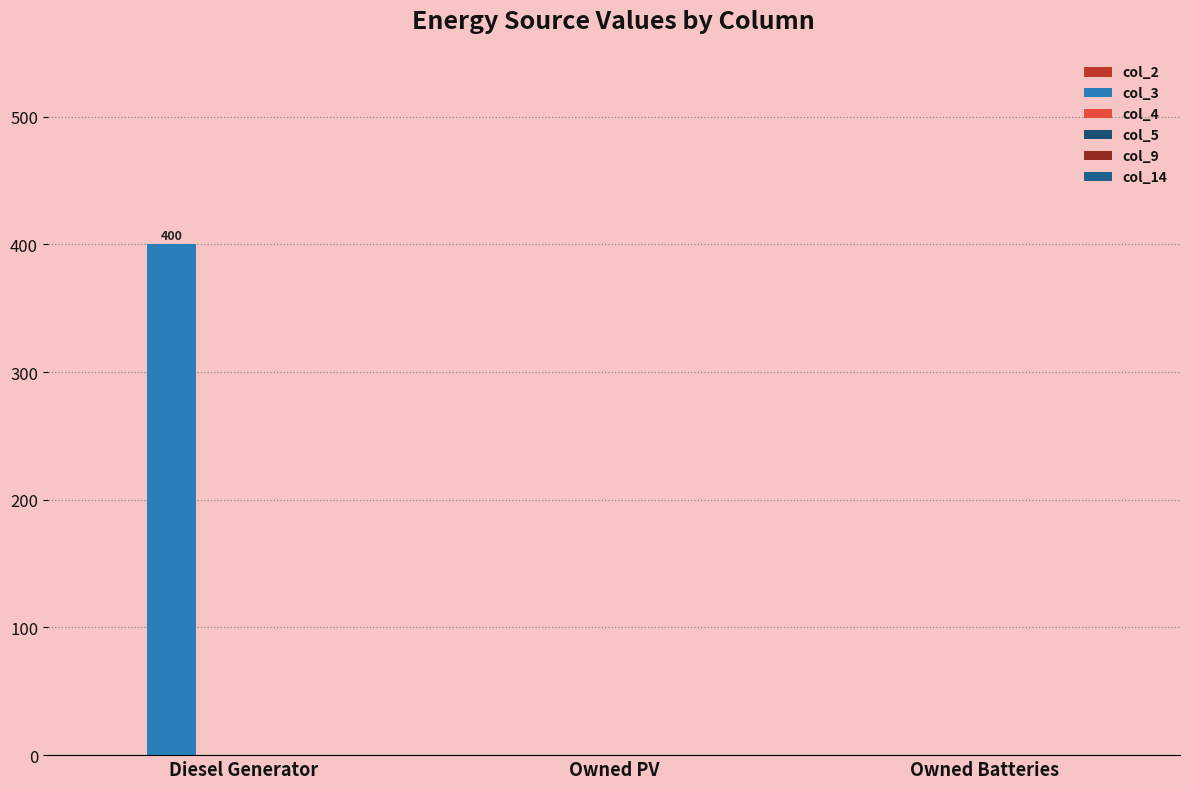

How many data points does each series have?

3